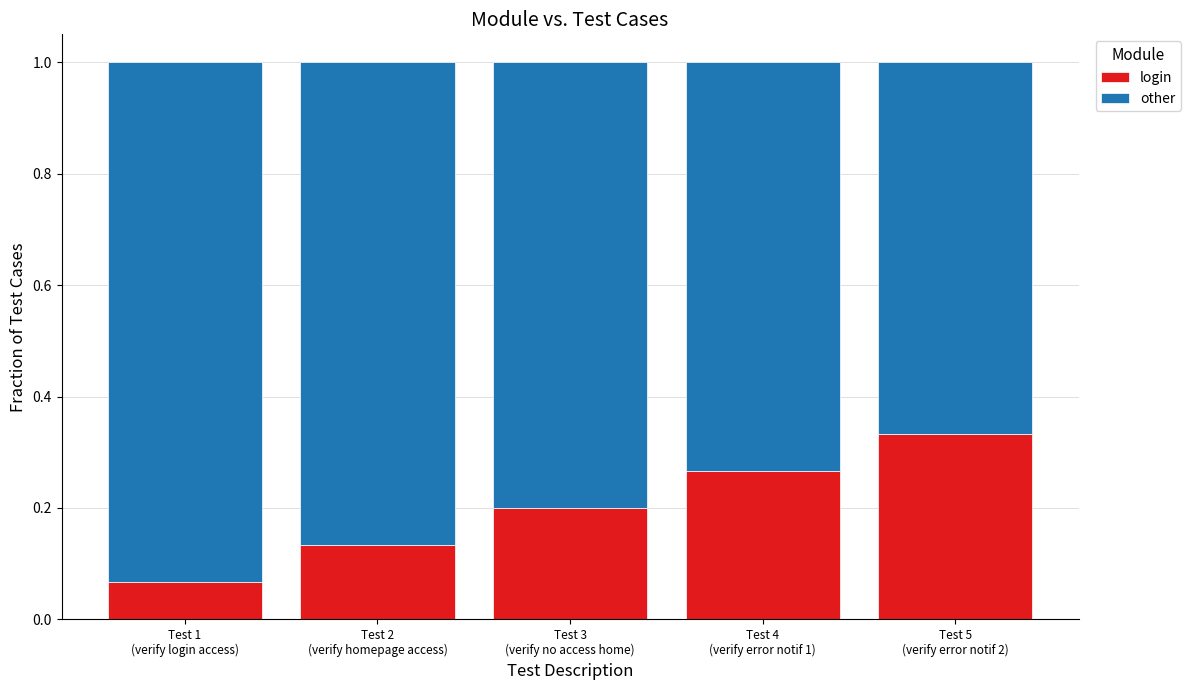

What is the sum of all login values?

1.0